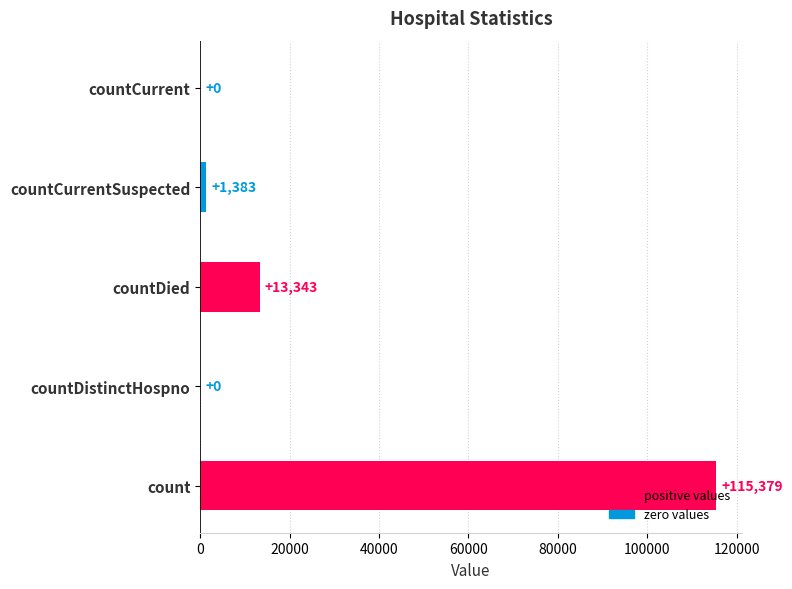

What is the change in value from count to countDistinctHospno?

-115379